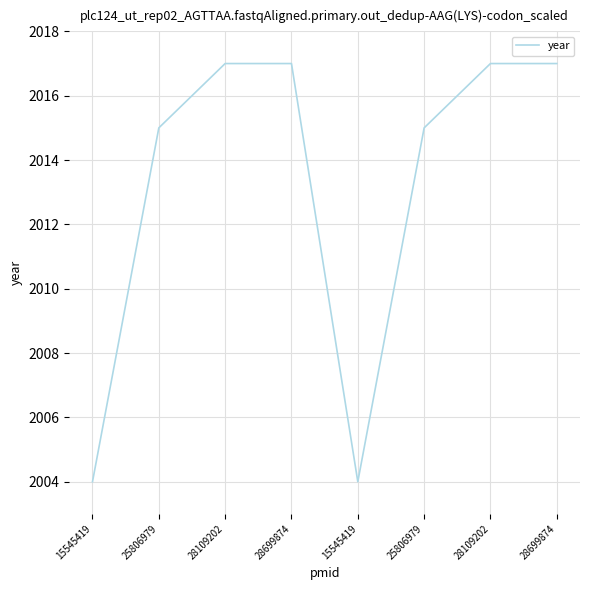

List the labels in order of value, smallest first.

15545419, 15545419, 25806979, 25806979, 28109202, 28699874, 28109202, 28699874